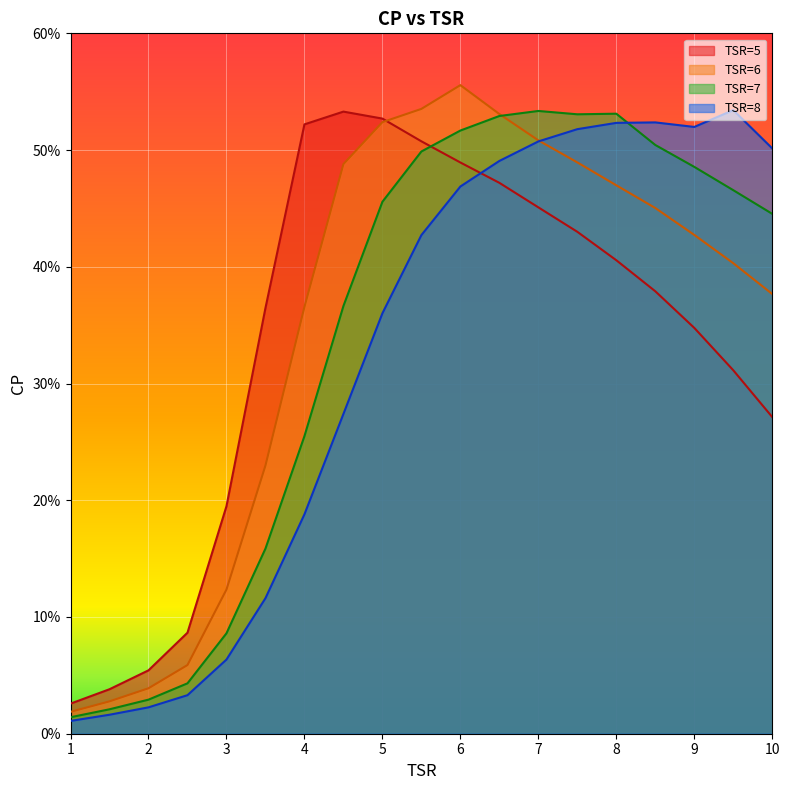

What is the difference between the maximum and minimum values in the TSR=5 series?

0.5